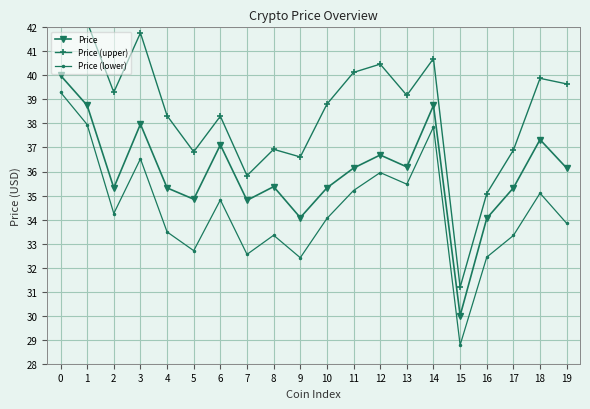

Is this an area chart (filled region under the line)?

No